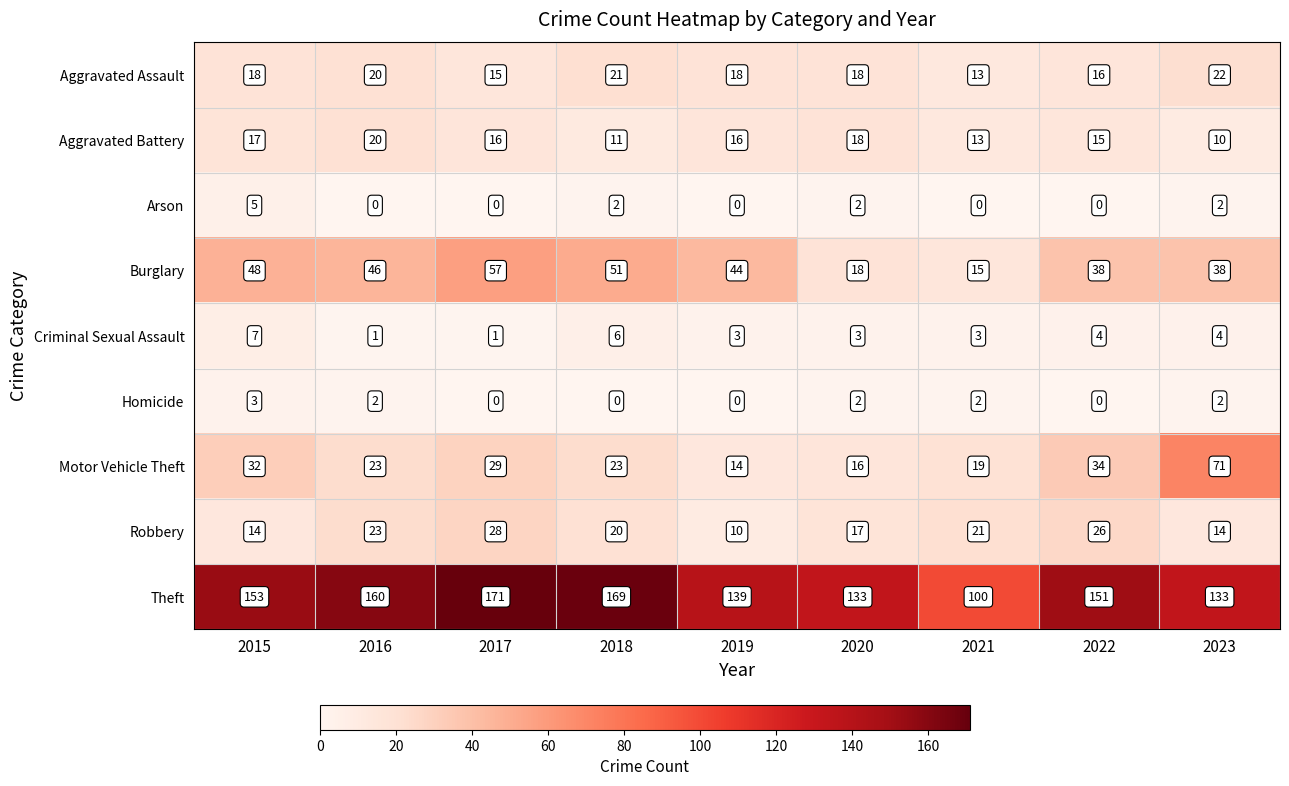

Between 2021 and 2023, which series saw the biggest shift?

Motor Vehicle Theft